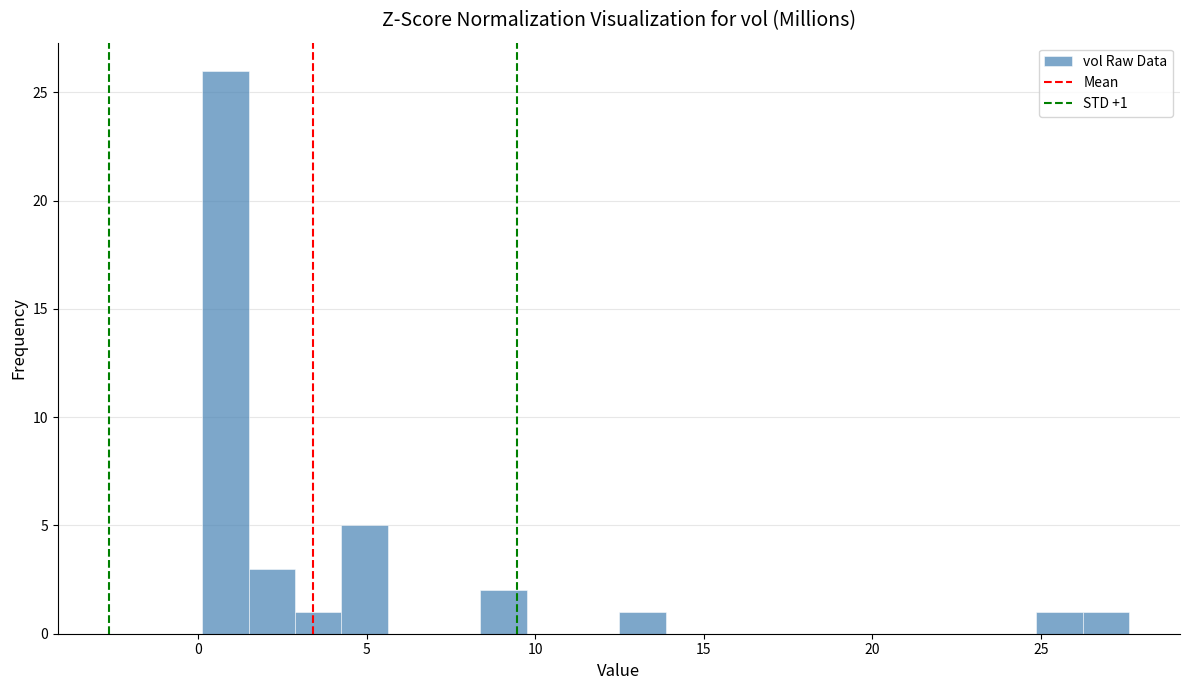

Around what value on the x-axis is the tallest bar? Give the approximate position of its centre, as read against the axis.

1.0